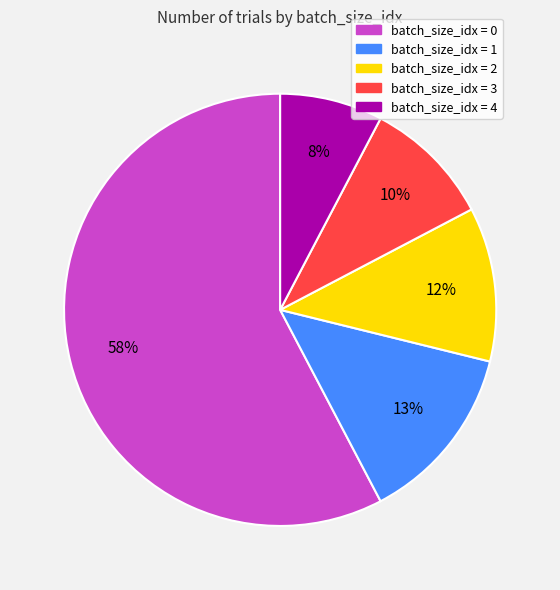

The batch_size_idx = 4 slice represents 15% of the pie. True or false?

False